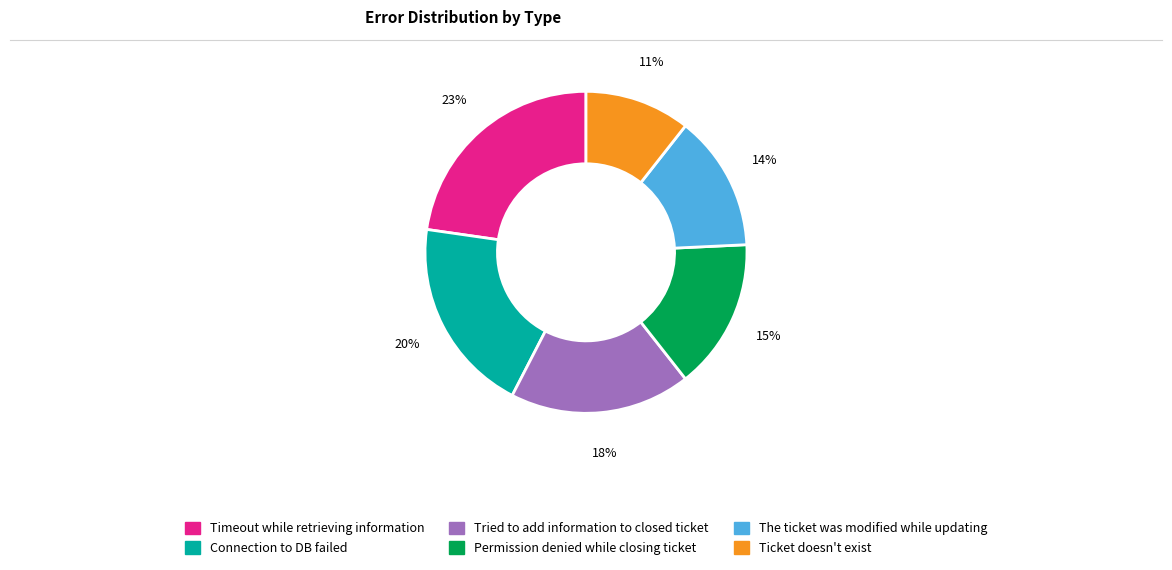

True or false: Permission denied while closing ticket accounts for 24% of the total.

False